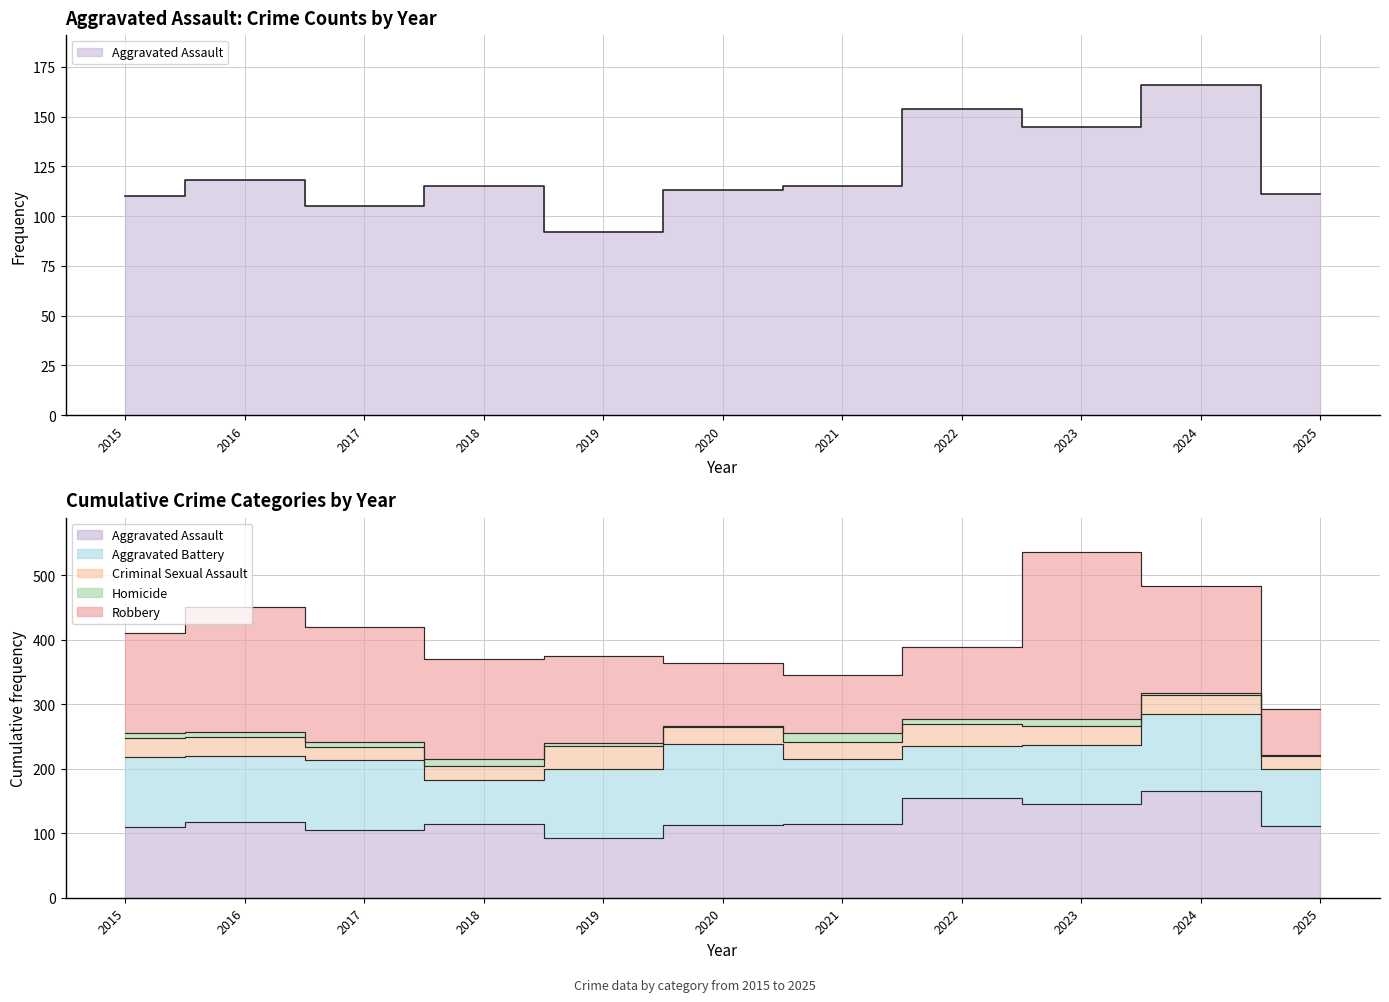

Where does the Aggravated Assault series first go above 115?

2016